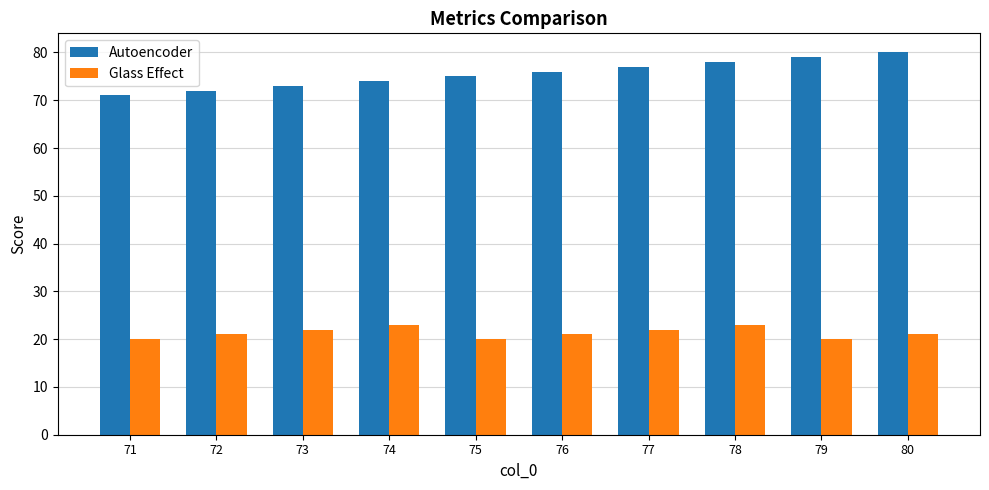

Reading right to left, what are all the values shown in this chart?

Autoencoder: 80	79	78	77	76	75	74	73	72	71
Glass Effect: 21	20	23	22	21	20	23	22	21	20